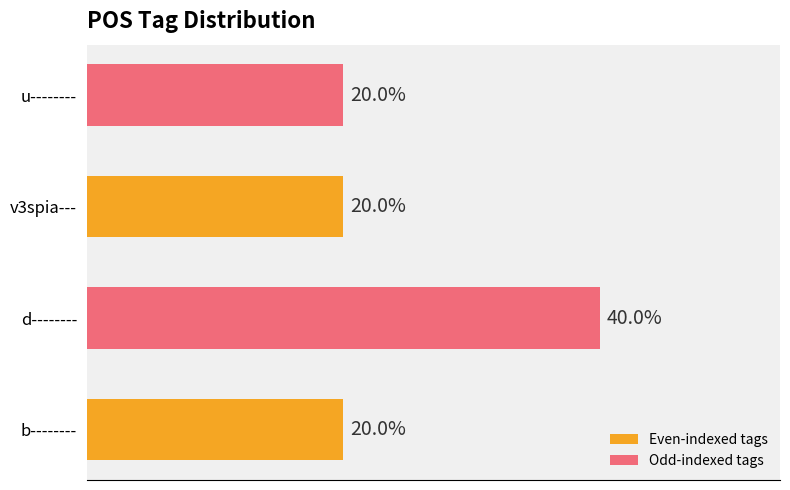

Which label corresponds to the largest value in the chart?

d--------